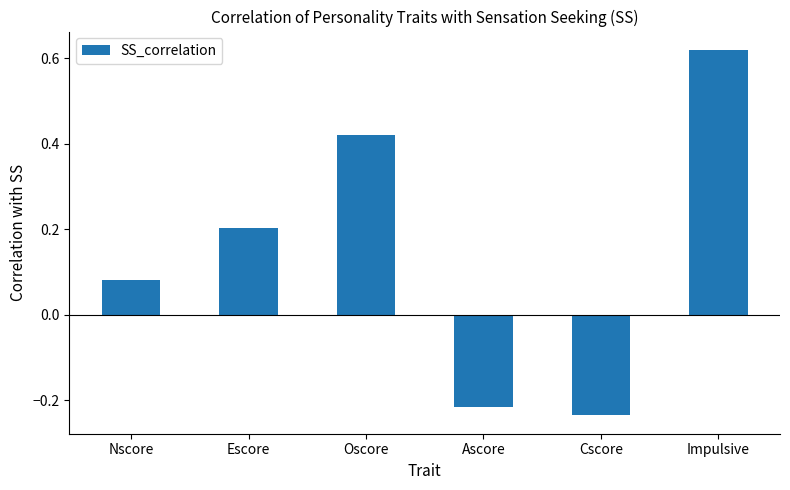

What is the label of the 4th bar from the left?

Ascore